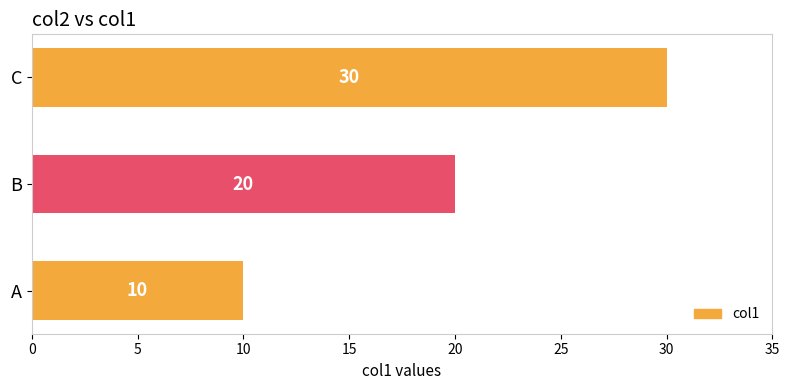

How many bars are there in total?

3